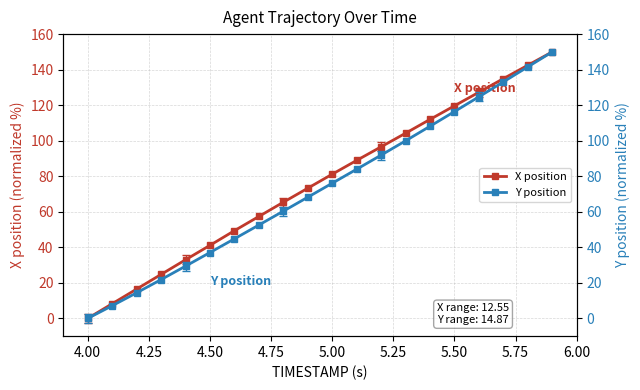

True or false: X position has more than 2 interior local peaks.

False